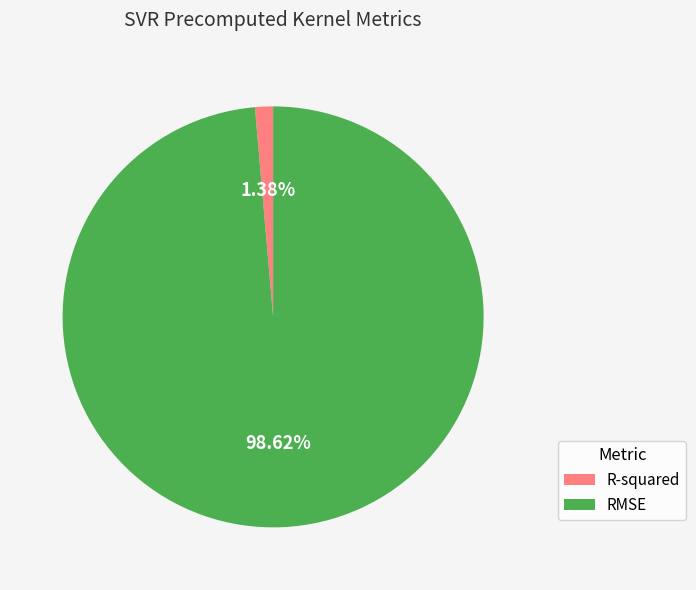

To the nearest percent, what is the average slice percentage?

50%